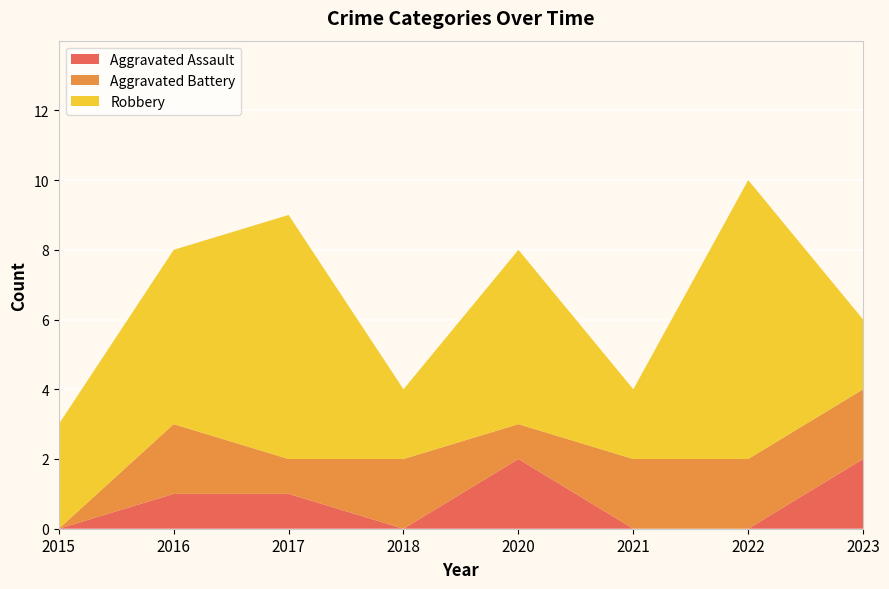

Reading left to right, list all the values displayed in this chart.

Aggravated Assault: 2015=0	2016=1	2017=1	2018=0	2020=2	2021=0	2022=0	2023=2
Aggravated Battery: 2015=0	2016=2	2017=1	2018=2	2020=1	2021=2	2022=2	2023=2
Robbery: 2015=3	2016=5	2017=7	2018=2	2020=5	2021=2	2022=8	2023=2